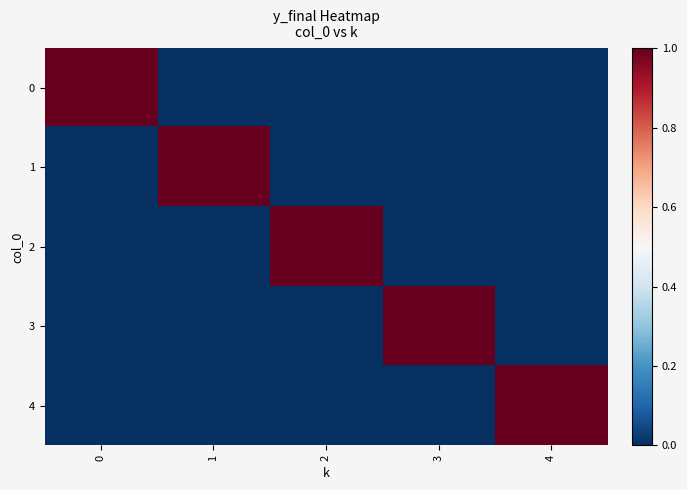

Rank the series at 2 from highest to lowest value.

2, 0, 1, 3, 4